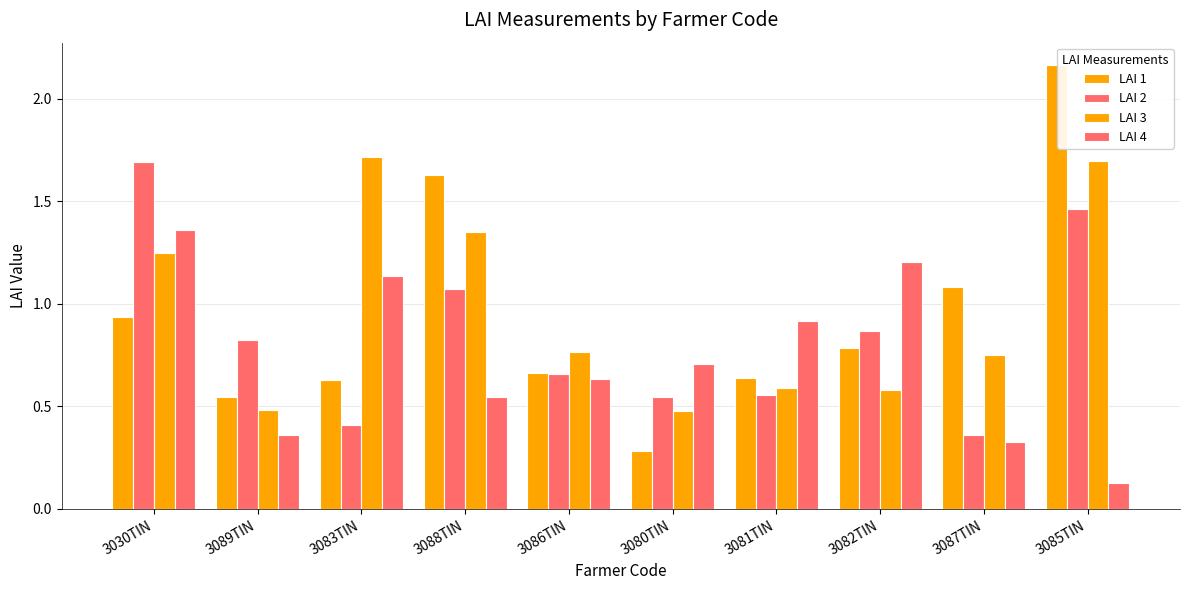

At which category is the sum across all series the highest?

3085TIN